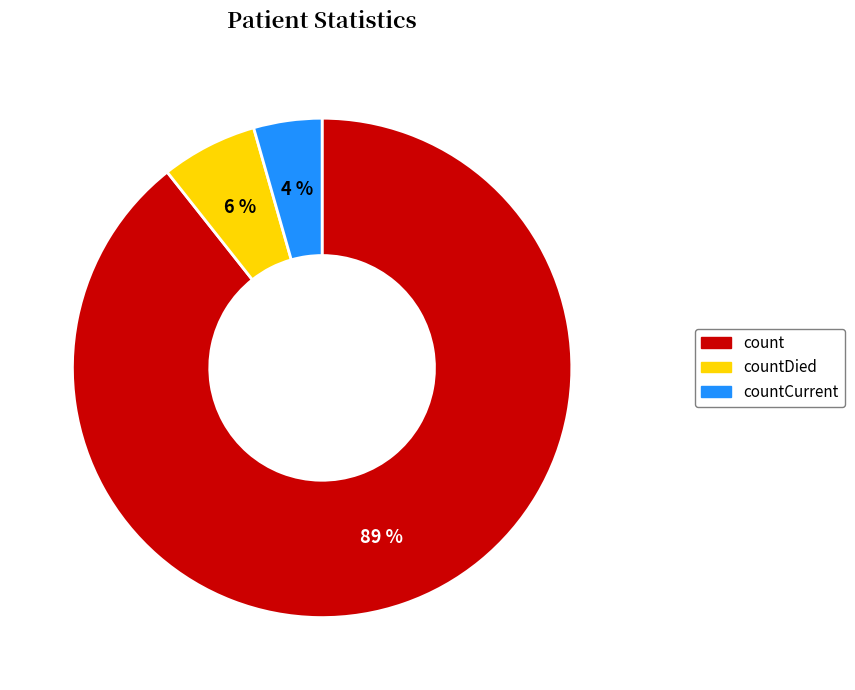

The count slice represents 89% of the pie. True or false?

True